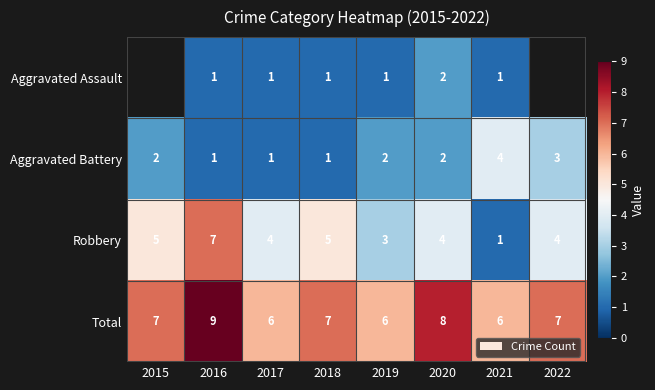

At which label does Robbery first exceed 4?

2015